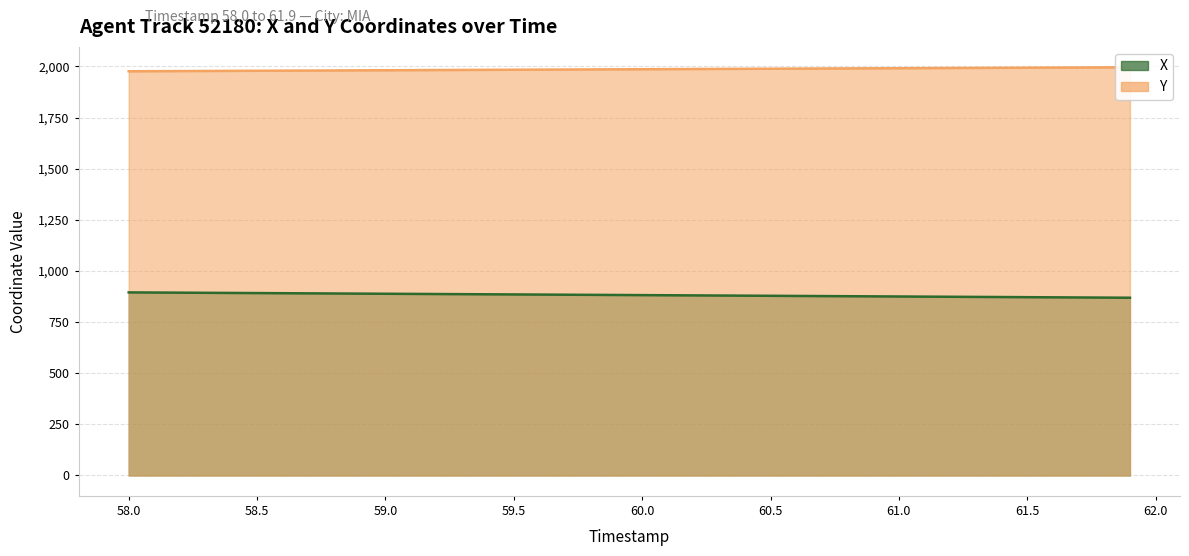

What is the approximate value of X at 58.6?

891.2